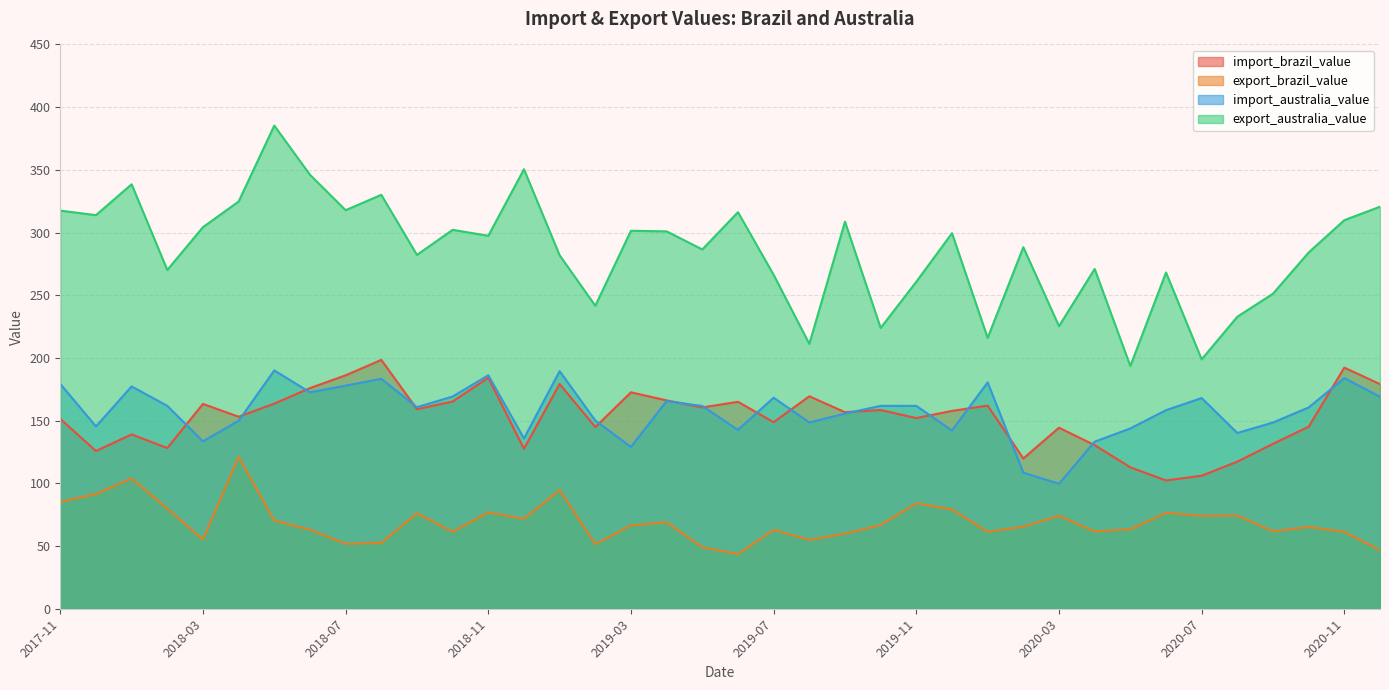

Reading left to right, transcribe all the data shown in this chart.

import_brazil_value: 2017-11=151.4	2017-12=125.8	2018-01=139.0	2018-02=128.2	2018-03=163.3	2018-04=153.1	2018-05=163.6	2018-06=175.9	2018-07=186.1	2018-08=198.4	2018-09=159.1	2018-10=165.3	2018-11=184.2	2018-12=127.5	2019-01=179.2	2019-02=144.9	2019-03=172.6	2019-04=166.1	2019-05=160.5	2019-06=165.0	2019-07=148.8	2019-08=169.4	2019-09=156.7	2019-10=158.5	2019-11=152.0	2019-12=157.8	2020-01=162.0	2020-02=119.8	2020-03=144.4	2020-04=130.4	2020-05=112.8	2020-06=102.3	2020-07=106.1	2020-08=117.3	2020-09=131.5	2020-10=145.2	2020-11=192.3	2020-12=179.1
export_brazil_value: 2017-11=85.2	2017-12=91.5	2018-01=103.9	2018-02=79.9	2018-03=55.3	2018-04=121.1	2018-05=70.3	2018-06=63.1	2018-07=51.8	2018-08=52.5	2018-09=76.2	2018-10=61.4	2018-11=76.9	2018-12=71.7	2019-01=94.7	2019-02=51.5	2019-03=66.5	2019-04=69.0	2019-05=49.0	2019-06=43.5	2019-07=62.9	2019-08=54.9	2019-09=59.8	2019-10=66.8	2019-11=84.1	2019-12=79.2	2020-01=61.4	2020-02=65.4	2020-03=74.1	2020-04=61.7	2020-05=63.4	2020-06=76.5	2020-07=74.2	2020-08=74.4	2020-09=61.8	2020-10=65.2	2020-11=61.3	2020-12=46.7
import_australia_value: 2017-11=179.3	2017-12=145.4	2018-01=177.3	2018-02=161.8	2018-03=133.5	2018-04=149.9	2018-05=190.0	2018-06=172.6	2018-07=177.9	2018-08=183.4	2018-09=160.7	2018-10=169.2	2018-11=186.2	2018-12=135.8	2019-01=189.5	2019-02=150.1	2019-03=129.0	2019-04=165.6	2019-05=161.7	2019-06=142.6	2019-07=168.3	2019-08=148.6	2019-09=155.6	2019-10=161.8	2019-11=161.8	2019-12=142.1	2020-01=180.5	2020-02=108.5	2020-03=99.6	2020-04=133.2	2020-05=143.8	2020-06=158.3	2020-07=168.0	2020-08=140.1	2020-09=148.5	2020-10=160.5	2020-11=183.9	2020-12=169.1
export_australia_value: 2017-11=317.5	2017-12=313.9	2018-01=338.5	2018-02=270.2	2018-03=304.3	2018-04=324.7	2018-05=385.3	2018-06=346.1	2018-07=317.8	2018-08=330.1	2018-09=282.2	2018-10=302.2	2018-11=297.4	2018-12=350.5	2019-01=281.9	2019-02=241.6	2019-03=301.4	2019-04=300.9	2019-05=286.5	2019-06=316.2	2019-07=266.3	2019-08=211.2	2019-09=308.7	2019-10=223.9	2019-11=260.8	2019-12=299.5	2020-01=216.0	2020-02=288.3	2020-03=225.3	2020-04=271.0	2020-05=193.5	2020-06=268.1	2020-07=198.9	2020-08=232.9	2020-09=251.2	2020-10=284.1	2020-11=309.9	2020-12=320.6